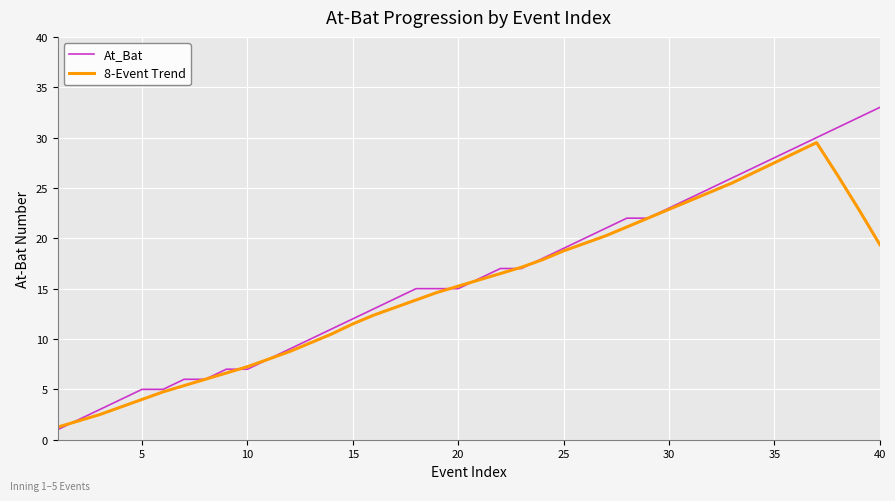

Which series ends up on top after the final intersection of At_Bat and 8-Event Trend?

At_Bat